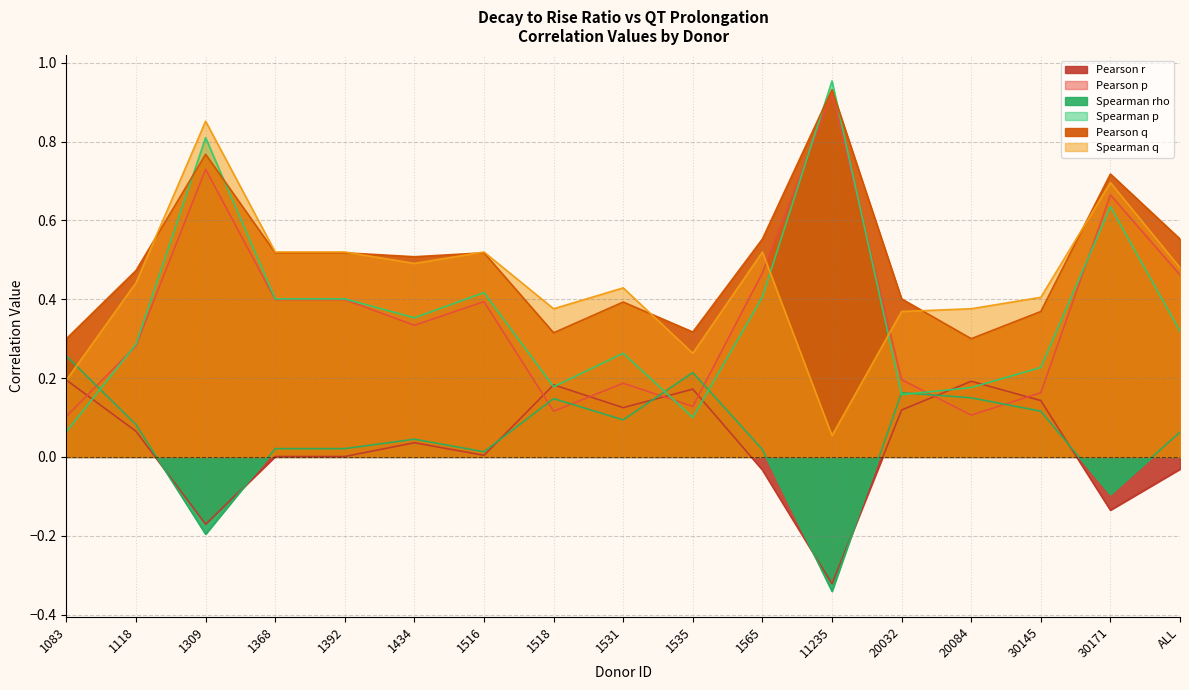

How many distinct data groups are displayed?

6